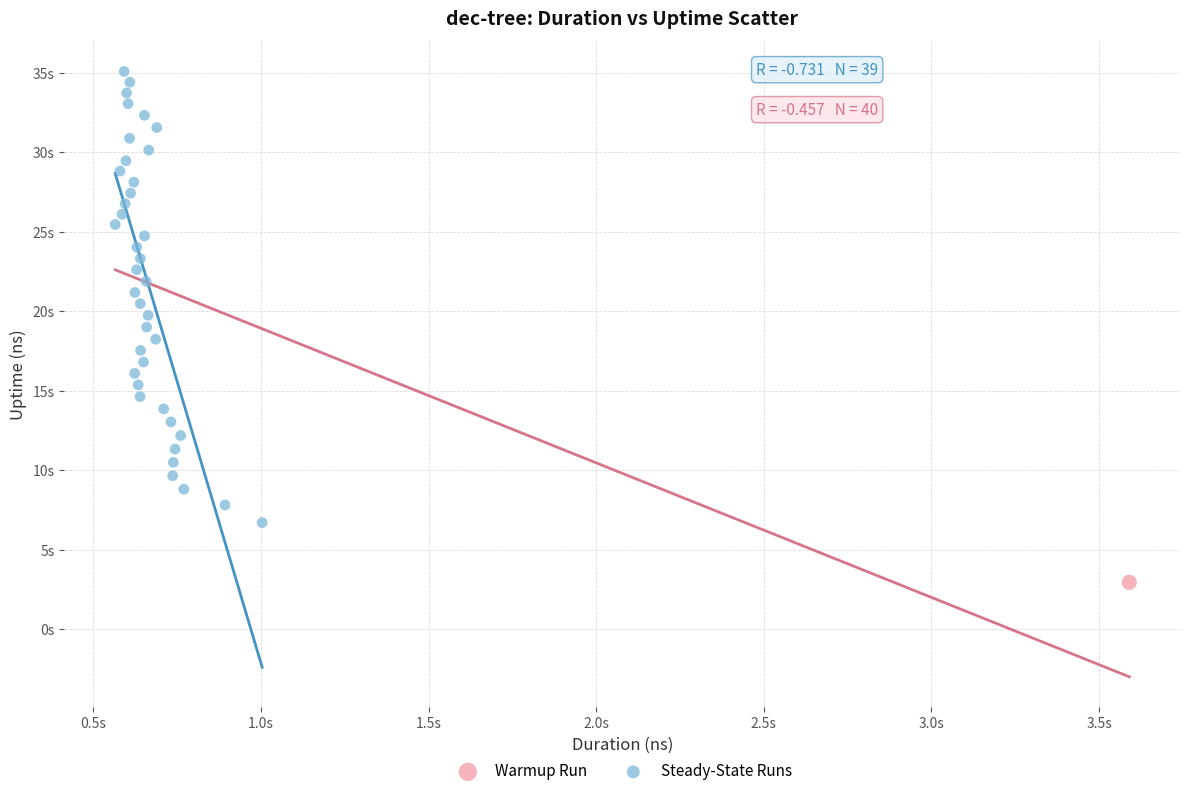

What are all the series names shown in the legend?

Warmup Run, Steady-State Runs